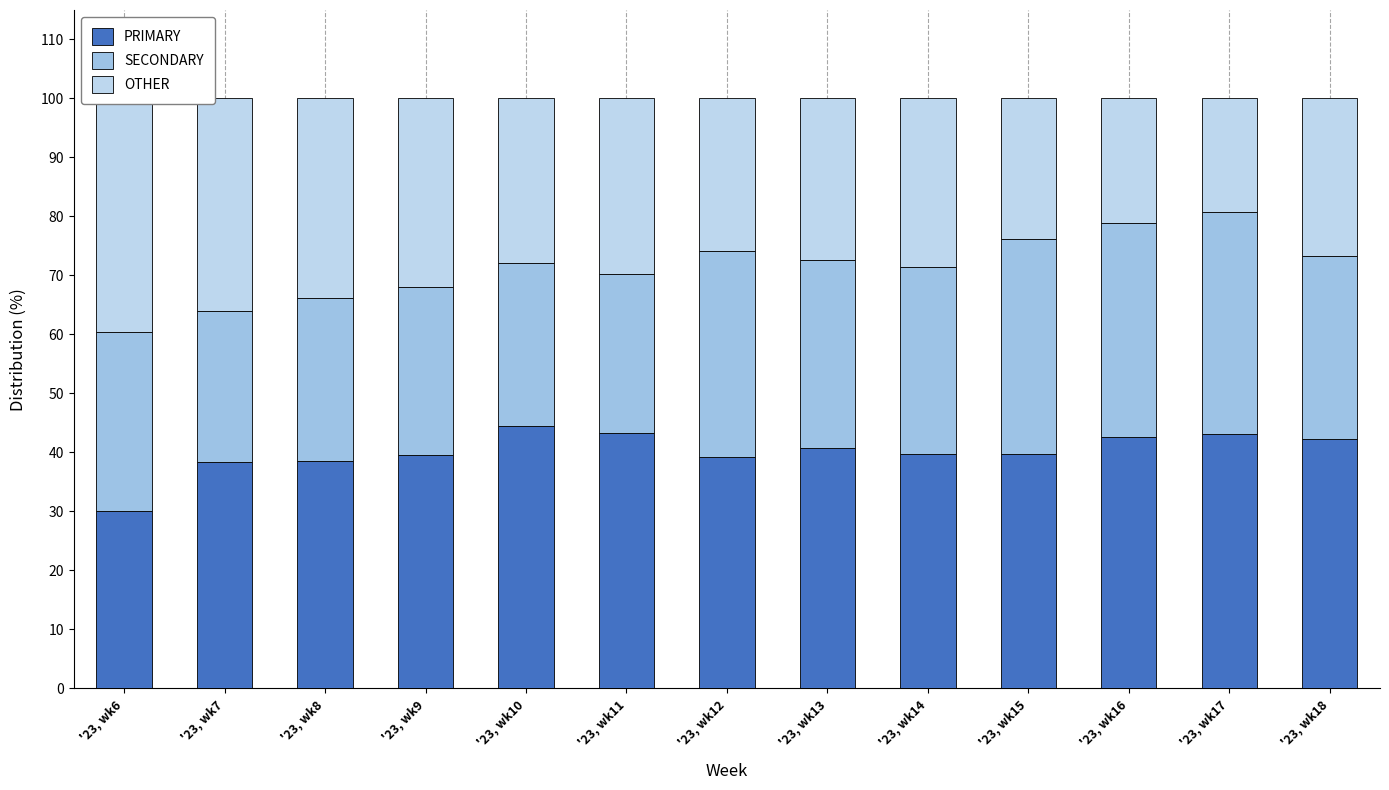

Which series has the widest spread of values?

OTHER